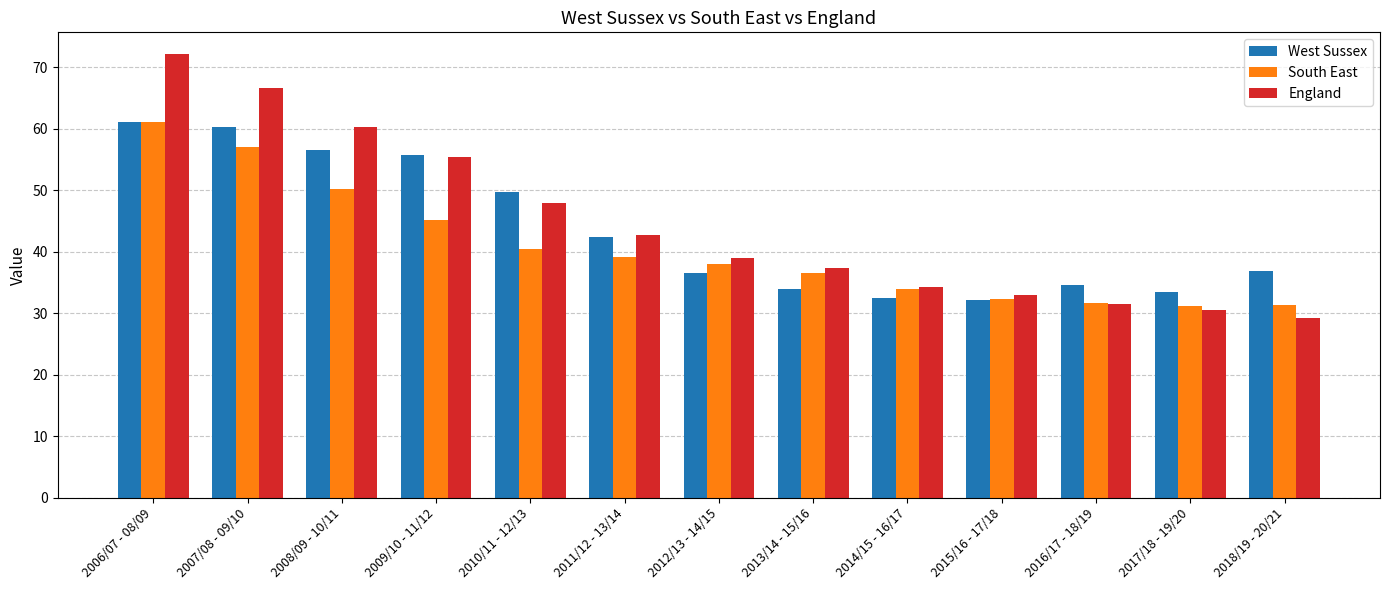

What position from the left is 2018/19 - 20/21?

13